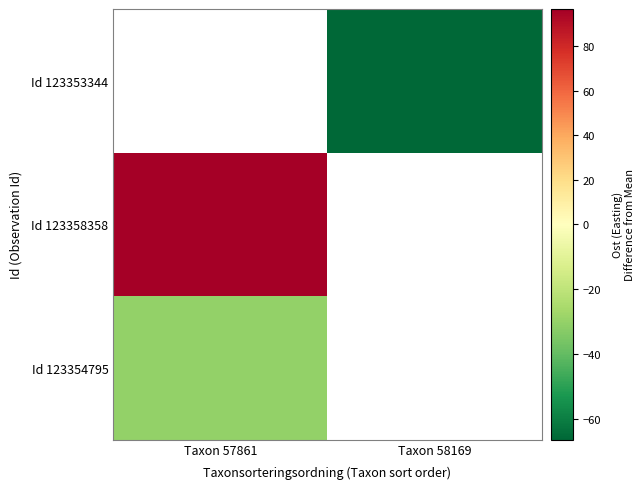

Which series has the largest range (max minus min)?

Id 123354795